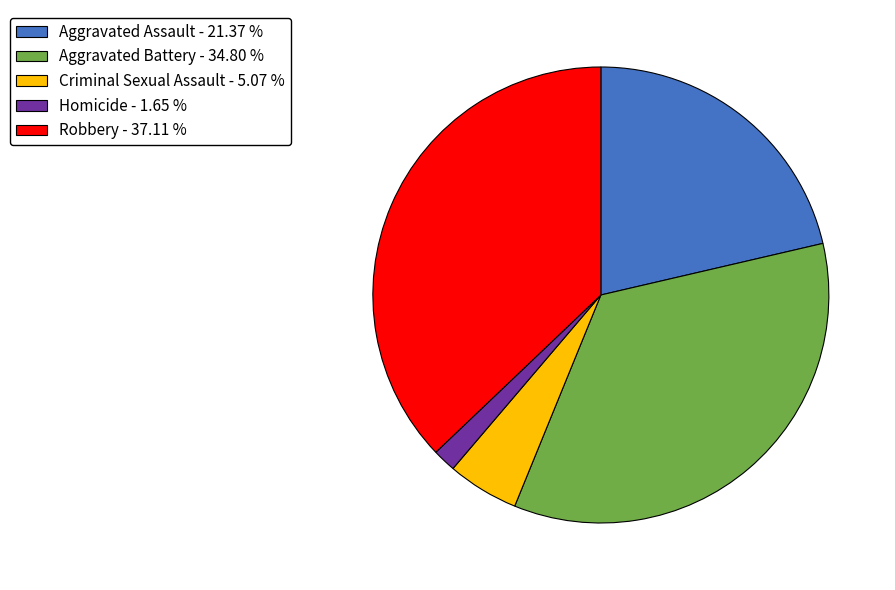

How many slices are in this pie chart?

5